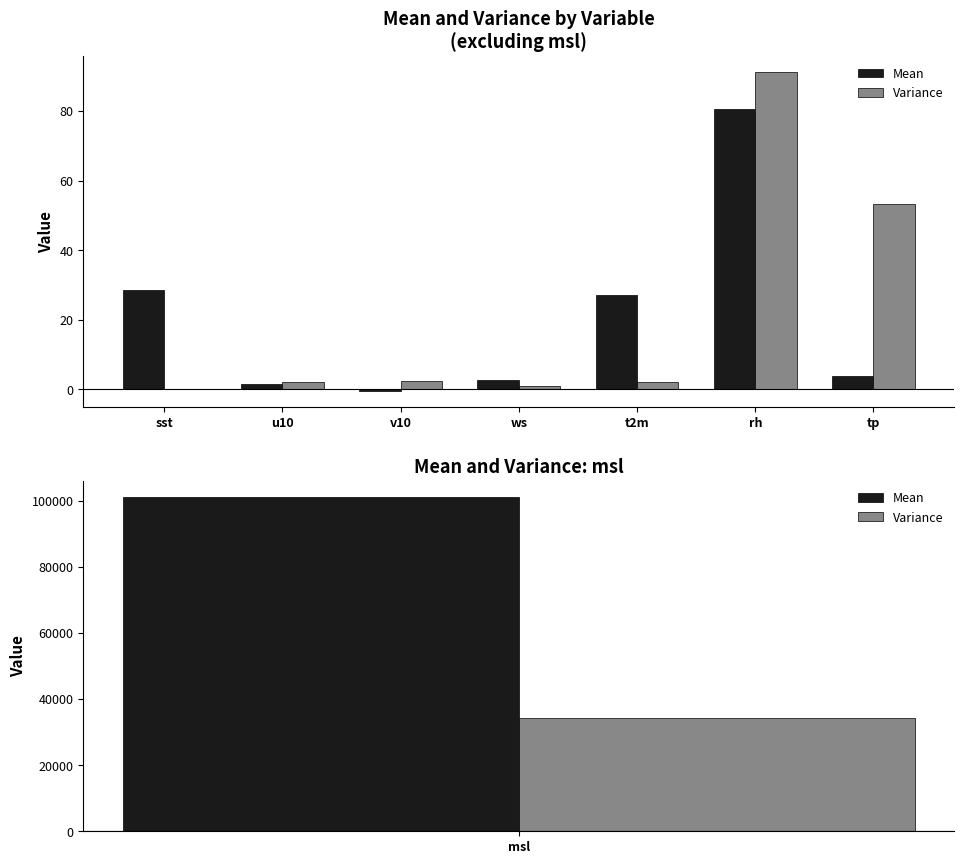

What is the difference between the Variance values at rh and sst?

91.1